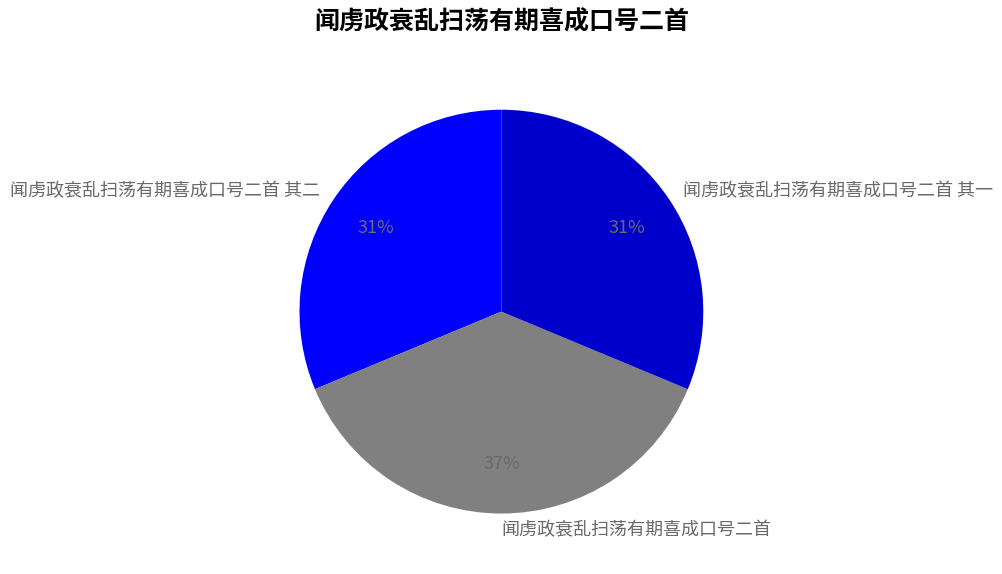

Is there a majority slice in this chart?

No